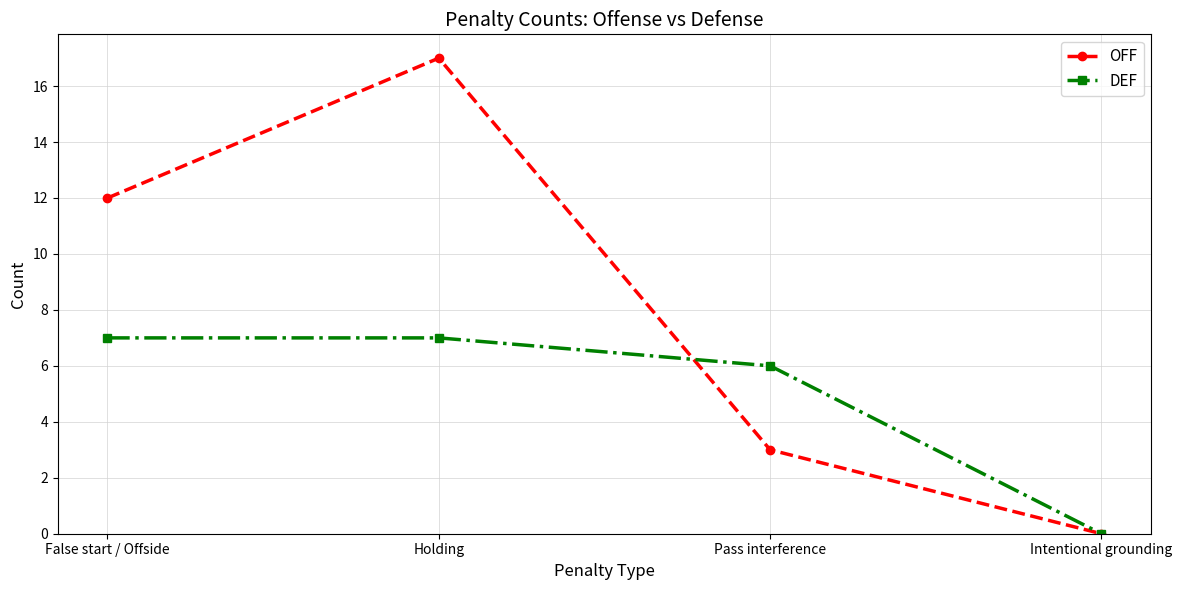

What position from the right is Holding?

3